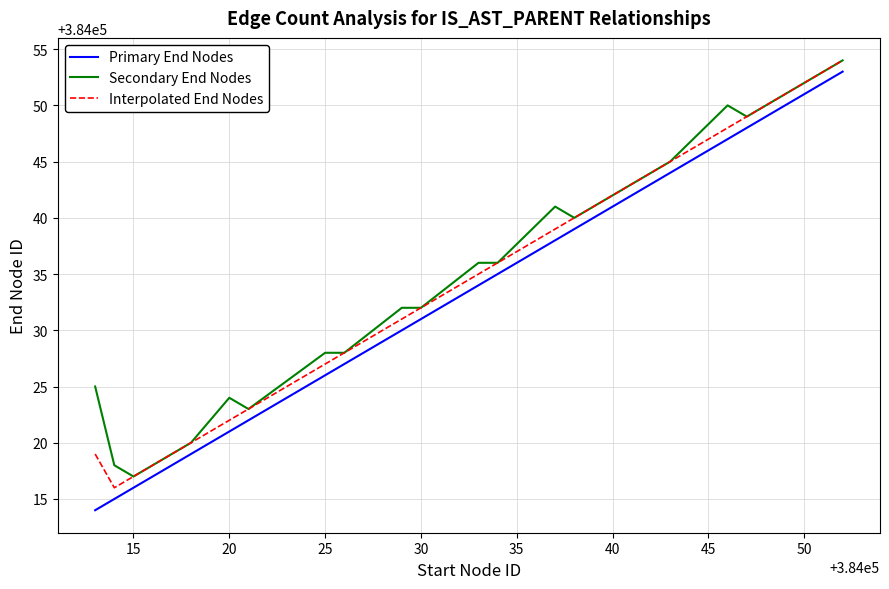

What is the maximum value for Secondary End Nodes?

384054